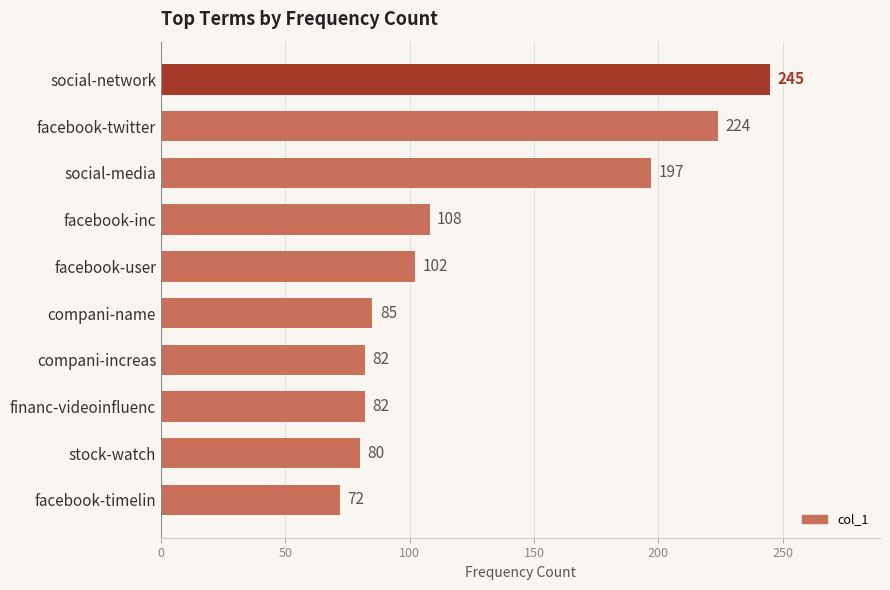

Where is the data nearest to the value 158?

social-media